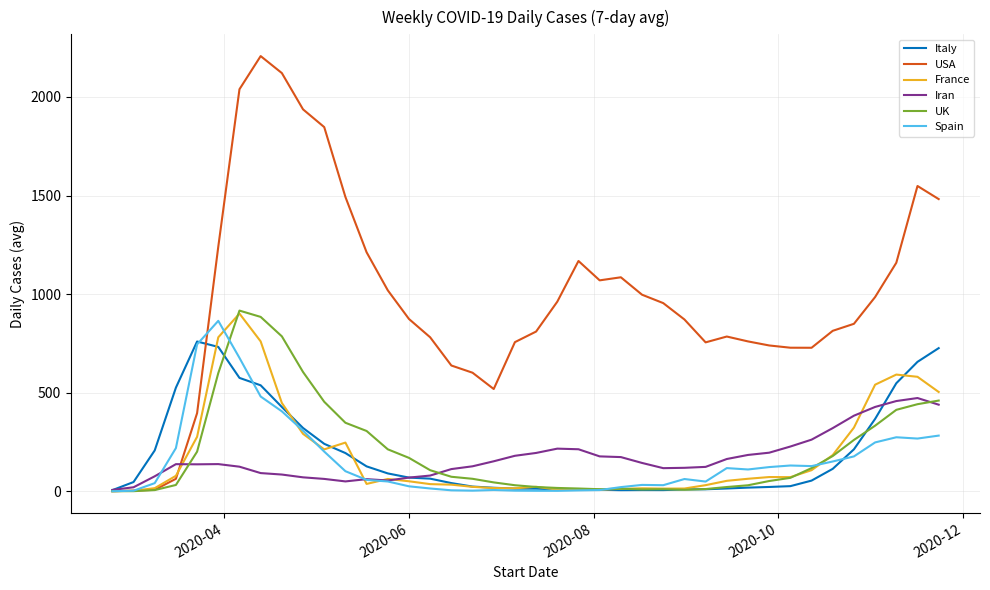

Which series has the widest spread of values?

USA